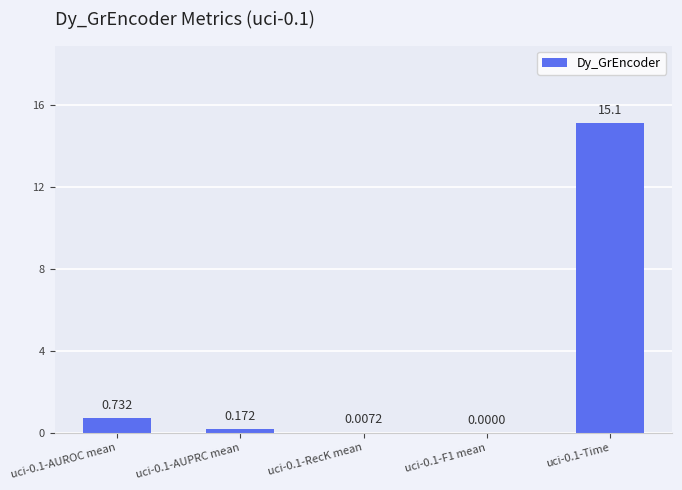

Which has a higher value, uci-0.1-RecK mean or uci-0.1-AUROC mean?

uci-0.1-AUROC mean